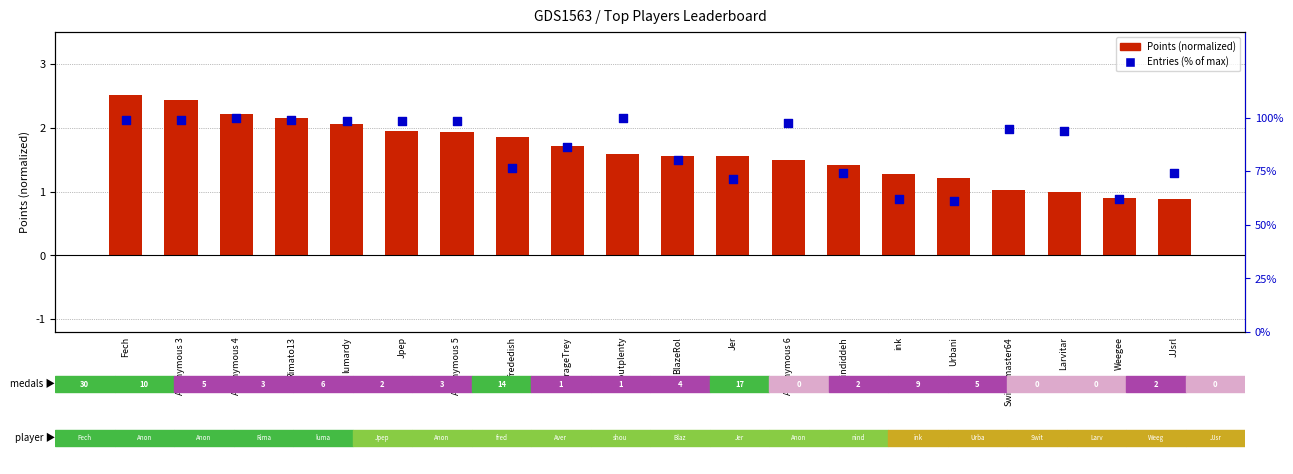

Is the value of Points (normalized) at Weegee greater than the value of Entries (% of max) at BlazeRol?

No